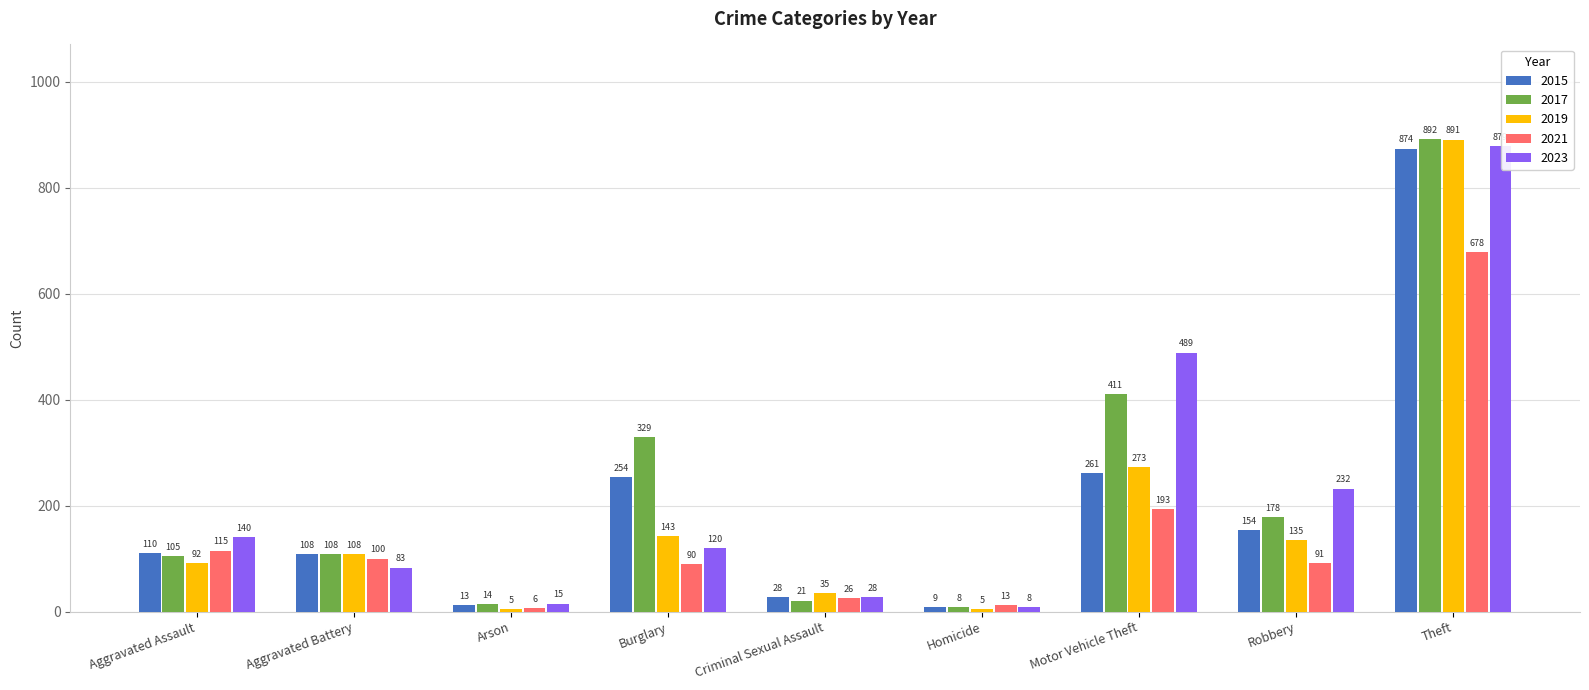

List the series in order of their peak value, highest first.

2017, 2019, 2023, 2015, 2021